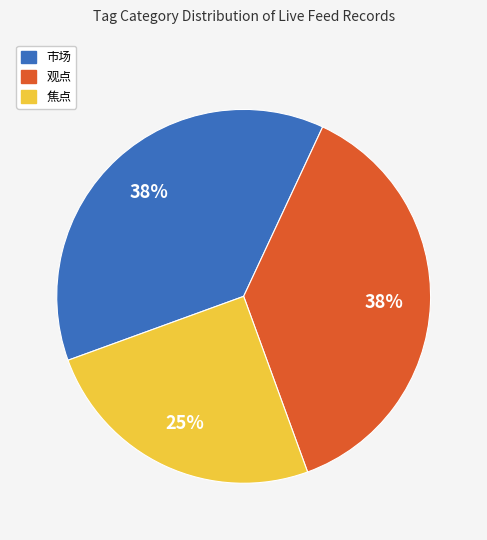

Does any single category account for the majority?

No